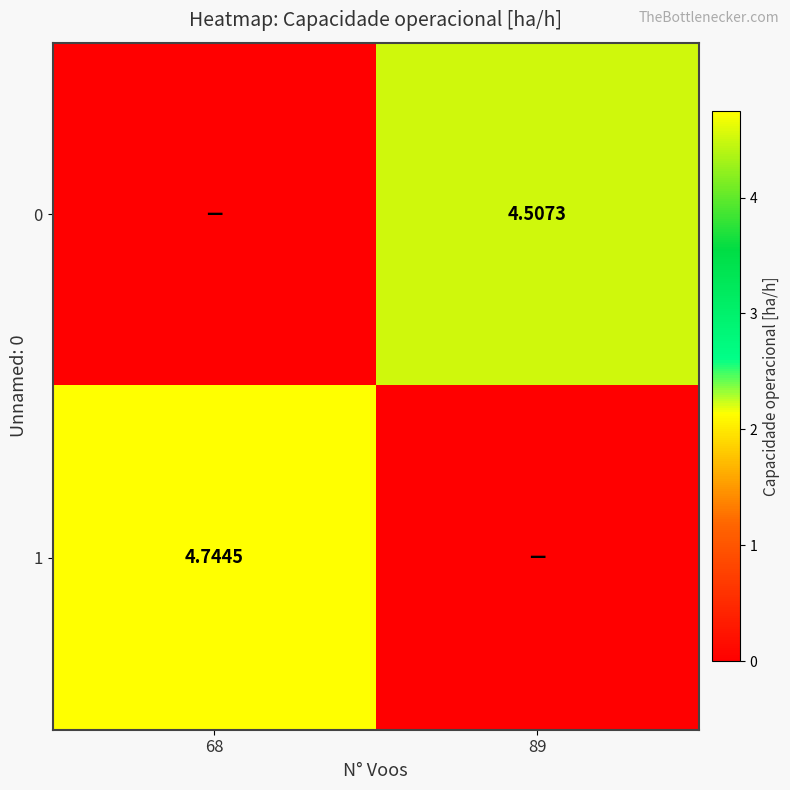

How many 1 values are between 0 and 4?

1